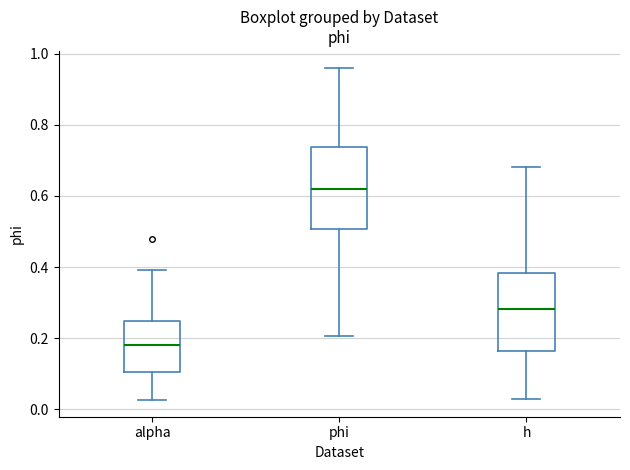

Reading left to right, read every box against the y-axis: the position of its median line, the range the box covers, and the ends of its whiskers. The values are not printed on the chart, so give them approximately, as read against the axis.

alpha: median 0.18, box 0.10 to 0.24, whiskers 0.02 to 0.40
phi: median 0.62, box 0.50 to 0.74, whiskers 0.20 to 0.96
h: median 0.28, box 0.16 to 0.38, whiskers 0.04 to 0.68